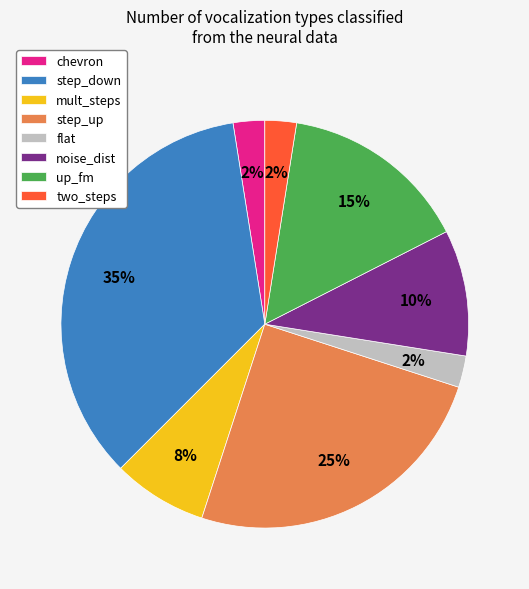

To the nearest percent, what is the average slice percentage?

12%